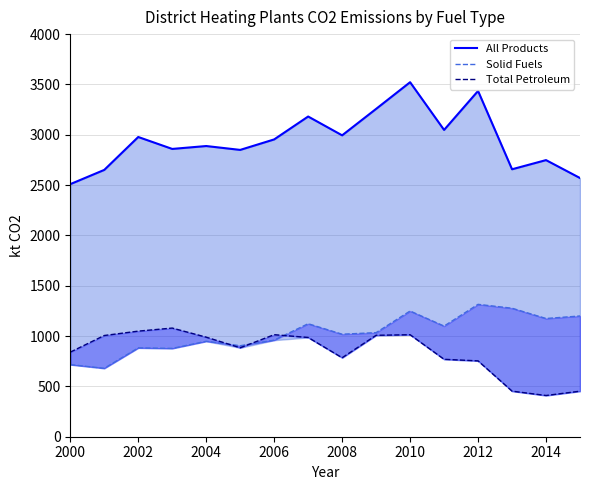

What is the value of the All Products point at the 3rd from the left?

2977.9